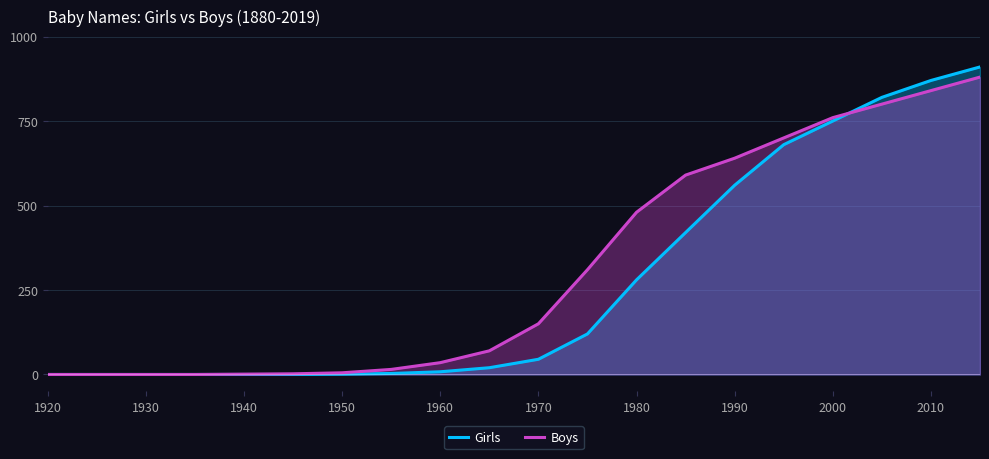

What is the value of the Boys point at the 10th from the left?

70